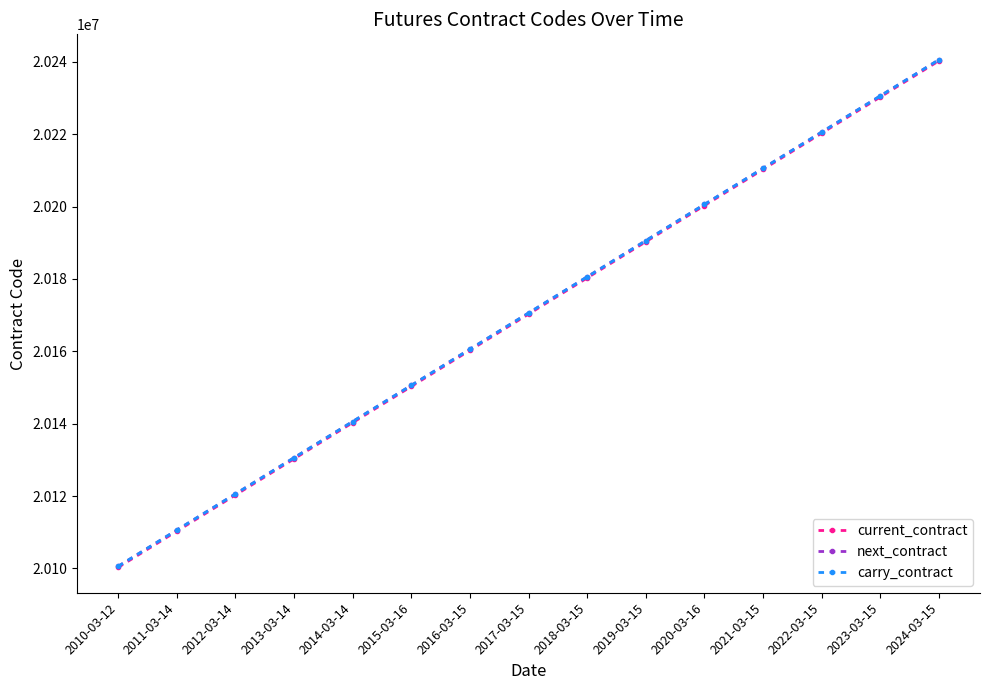

Between 2012-03-14 and 2019-03-15, which series saw the biggest shift?

current_contract